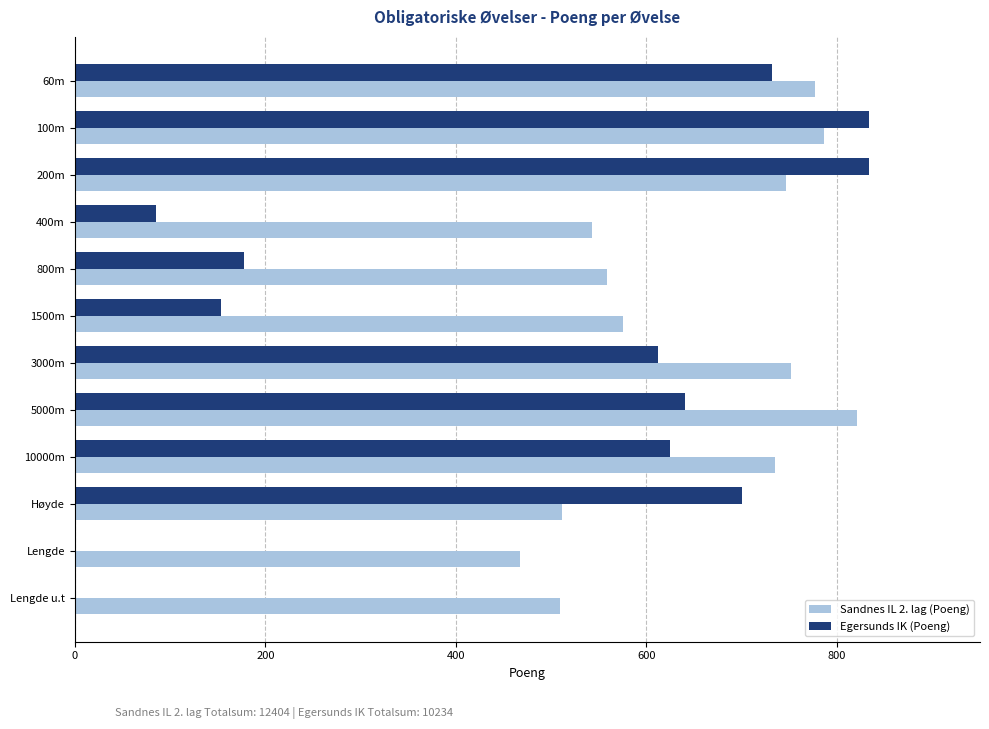

Which series has the largest total across all categories?

Sandnes IL 2. lag (Poeng)